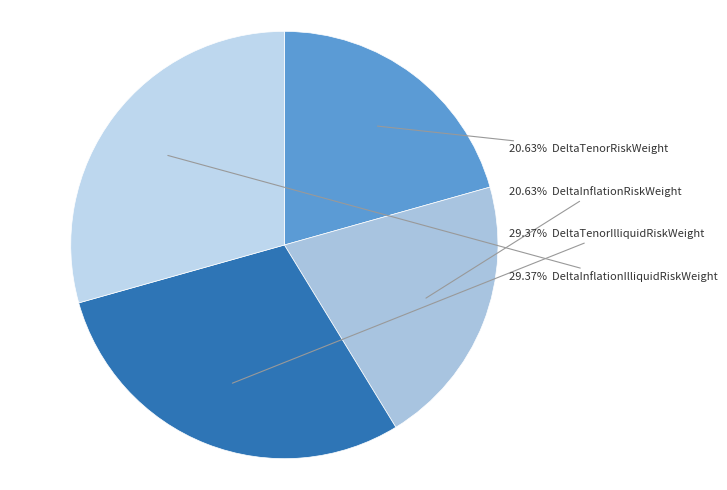

Is there any slice that represents more than half of the pie?

No